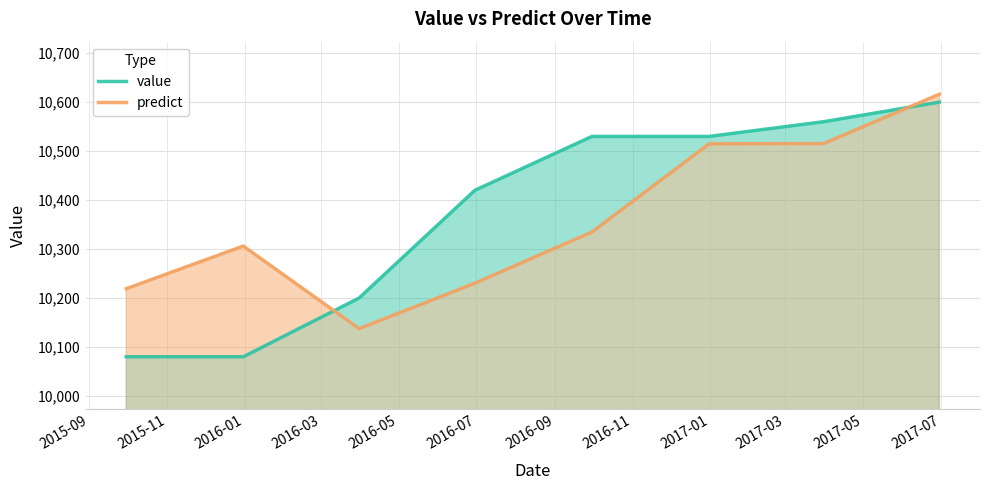

Which series has the widest spread of values?

value